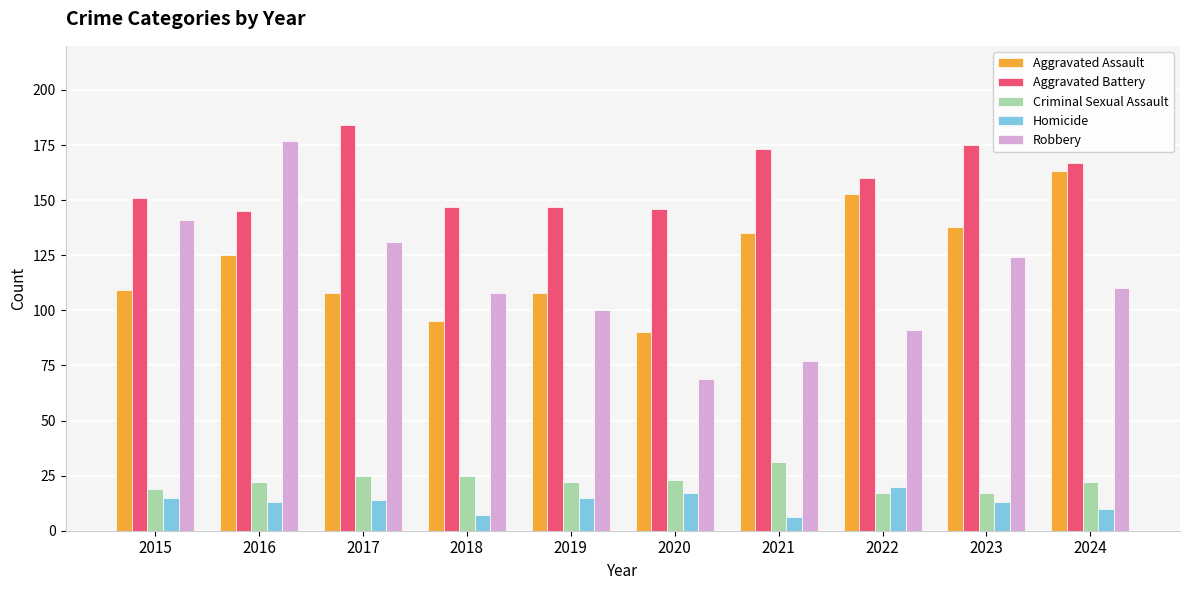

At how many categories does at least one series exceed 180?

1